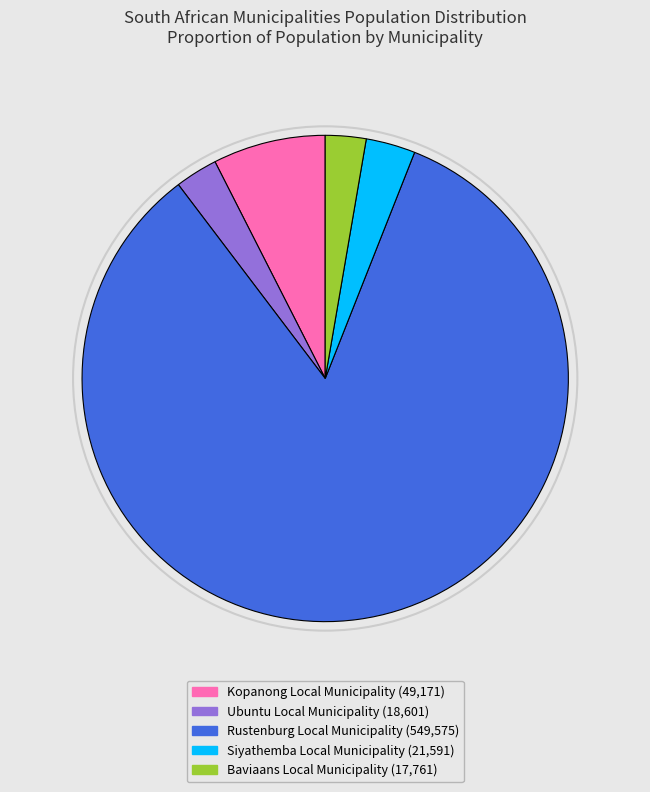

How many slices are in this pie chart?

5